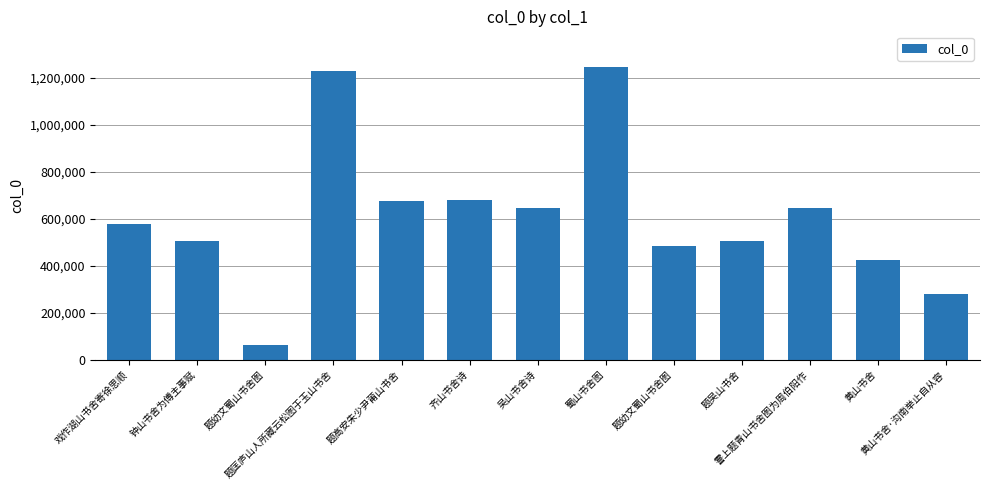

Between 黄山书舍·沟南举止自从容 and 题高安朱少尹莆山书舍, which is larger?

题高安朱少尹莆山书舍